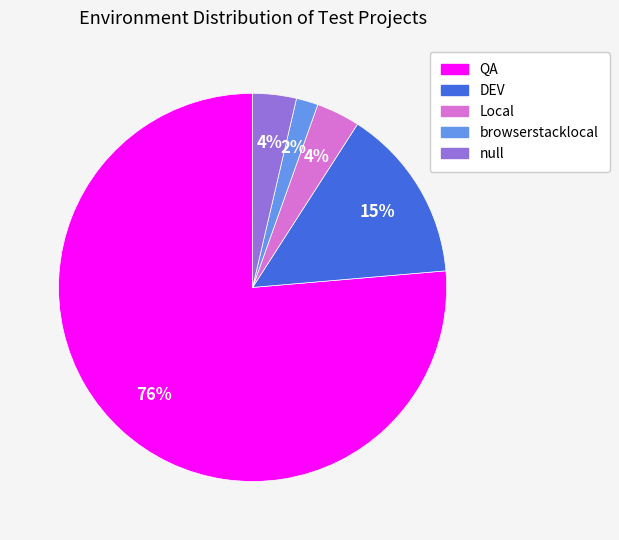

Do Local and DEV together represent more than half of the pie?

No